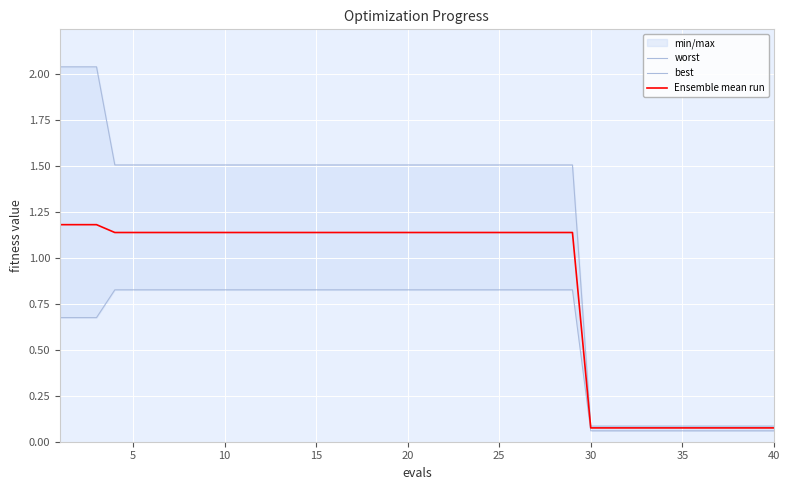

Rank the series by their average value, from highest to lowest.

worst, Ensemble mean run, best